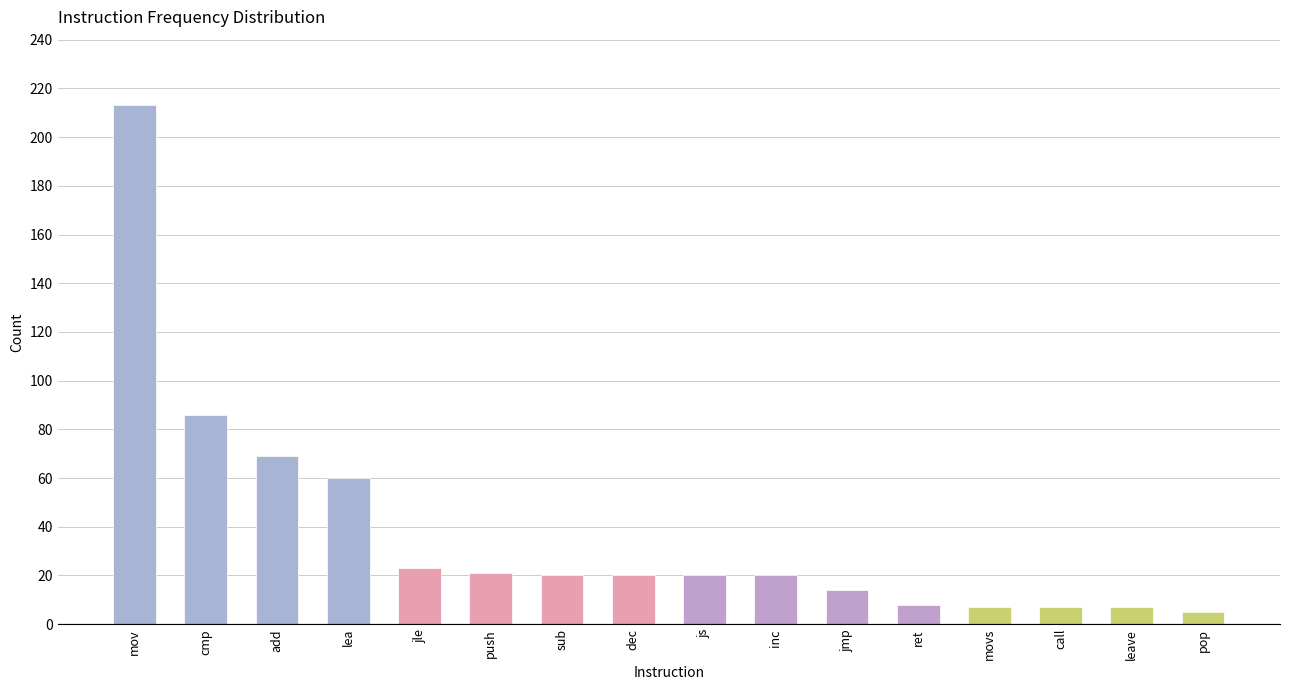

Reading left to right, list all the values displayed in this chart.

213	86	69	60	23	21	20	20	20	20	14	8	7	7	7	5